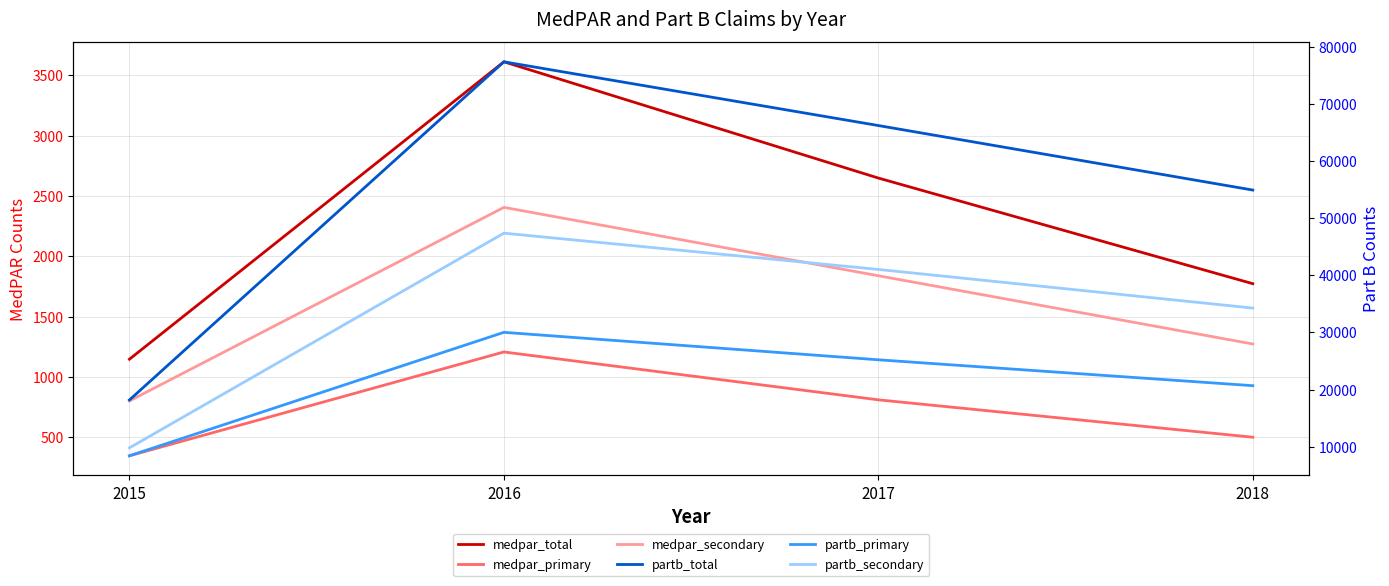

How many distinct data groups are displayed?

6